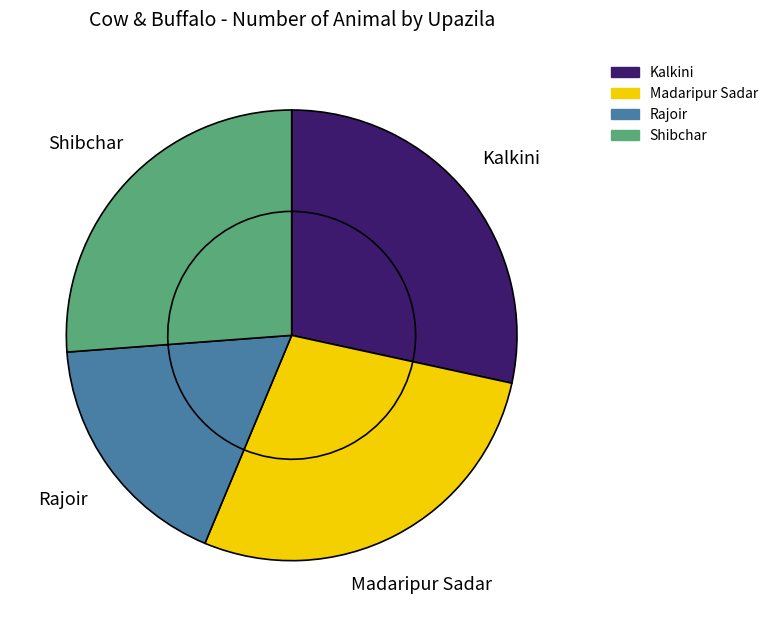

Rank the categories by value from highest to lowest.

Kalkini, Madaripur Sadar, Shibchar, Rajoir